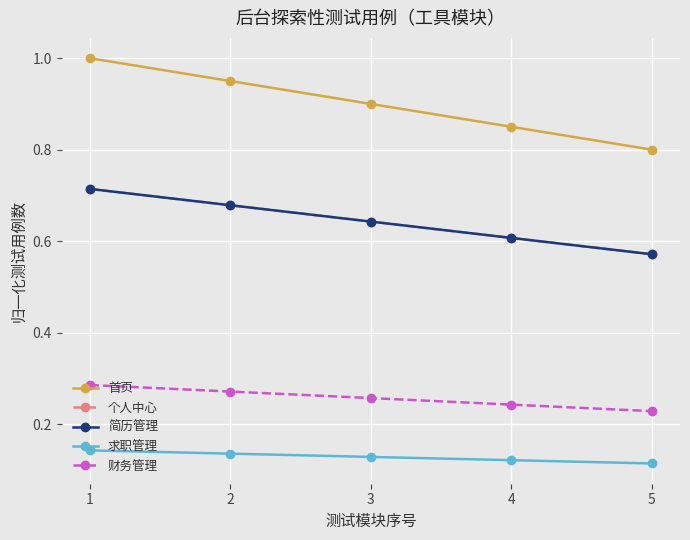

What is the approximate value of 财务管理 at 4?

0.2